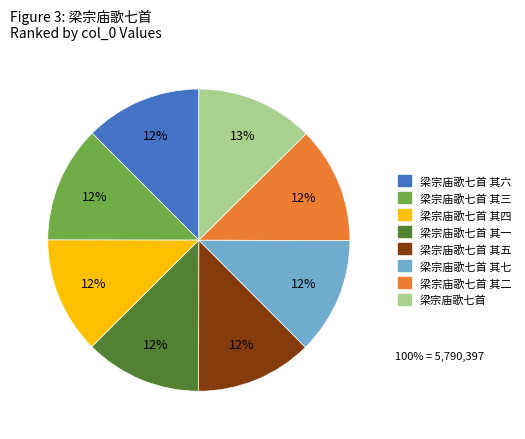

How many segments does this pie chart have?

8